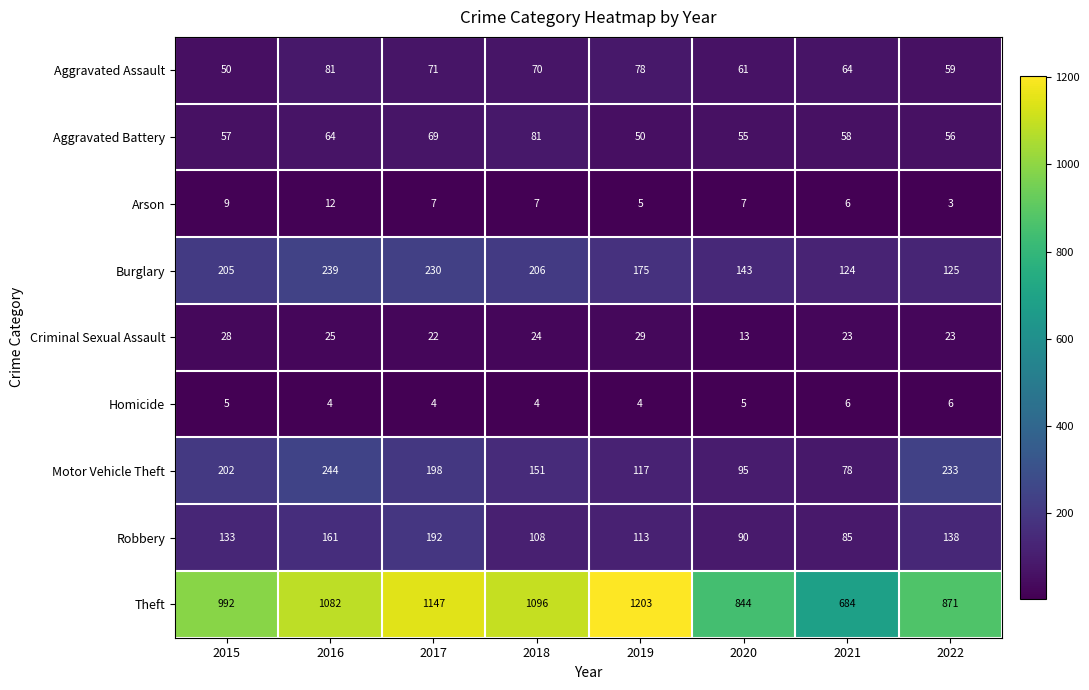

What is the minimum value for Aggravated Battery?

50